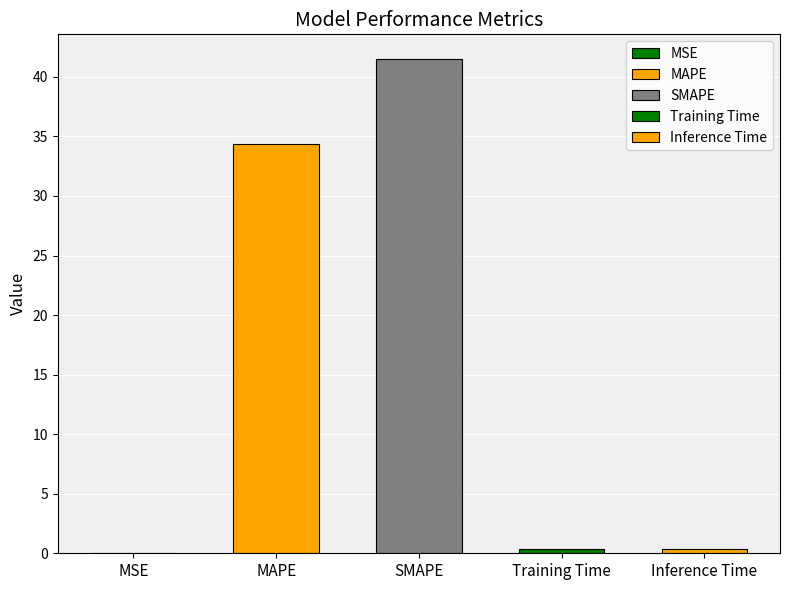

List the labels in order of value, largest first.

SMAPE, MAPE, Inference Time, Training Time, MSE